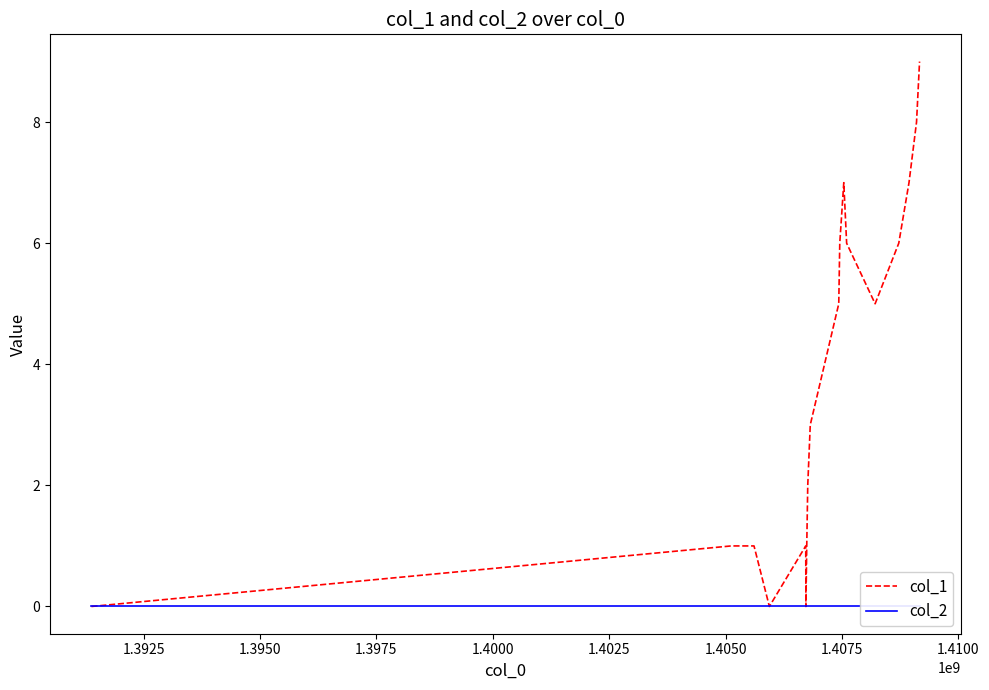

Rank the series by their maximum value, from lowest to highest.

col_2, col_1